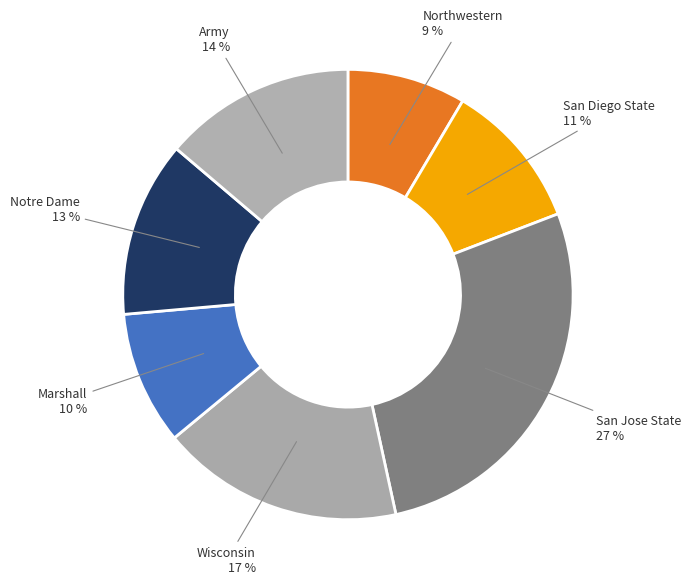

How many segments does this pie chart have?

7